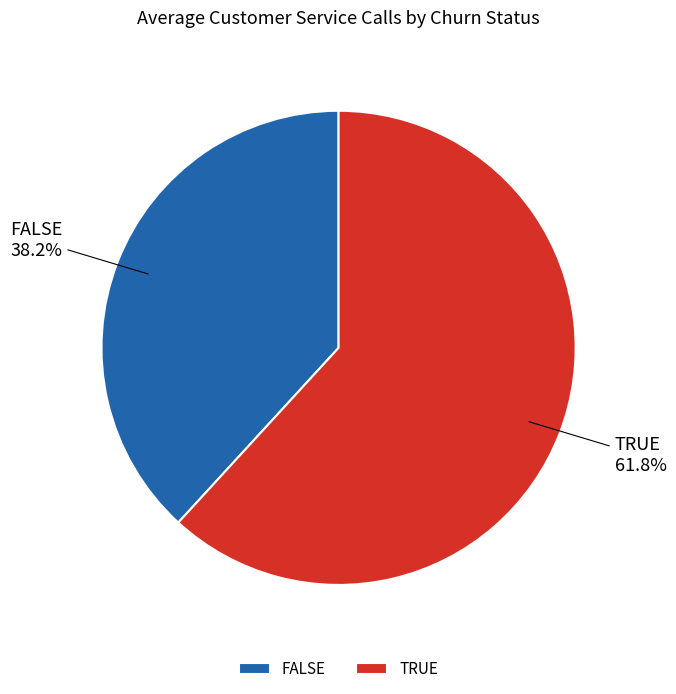

Count the number of slices in the pie.

2